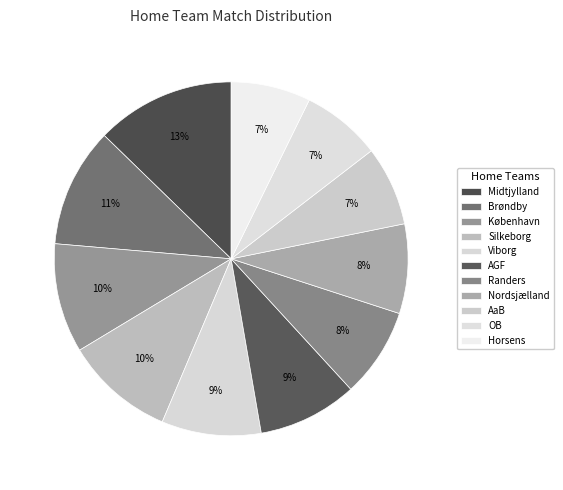

What percentage is the Brøndby slice, to the nearest percent?

11%